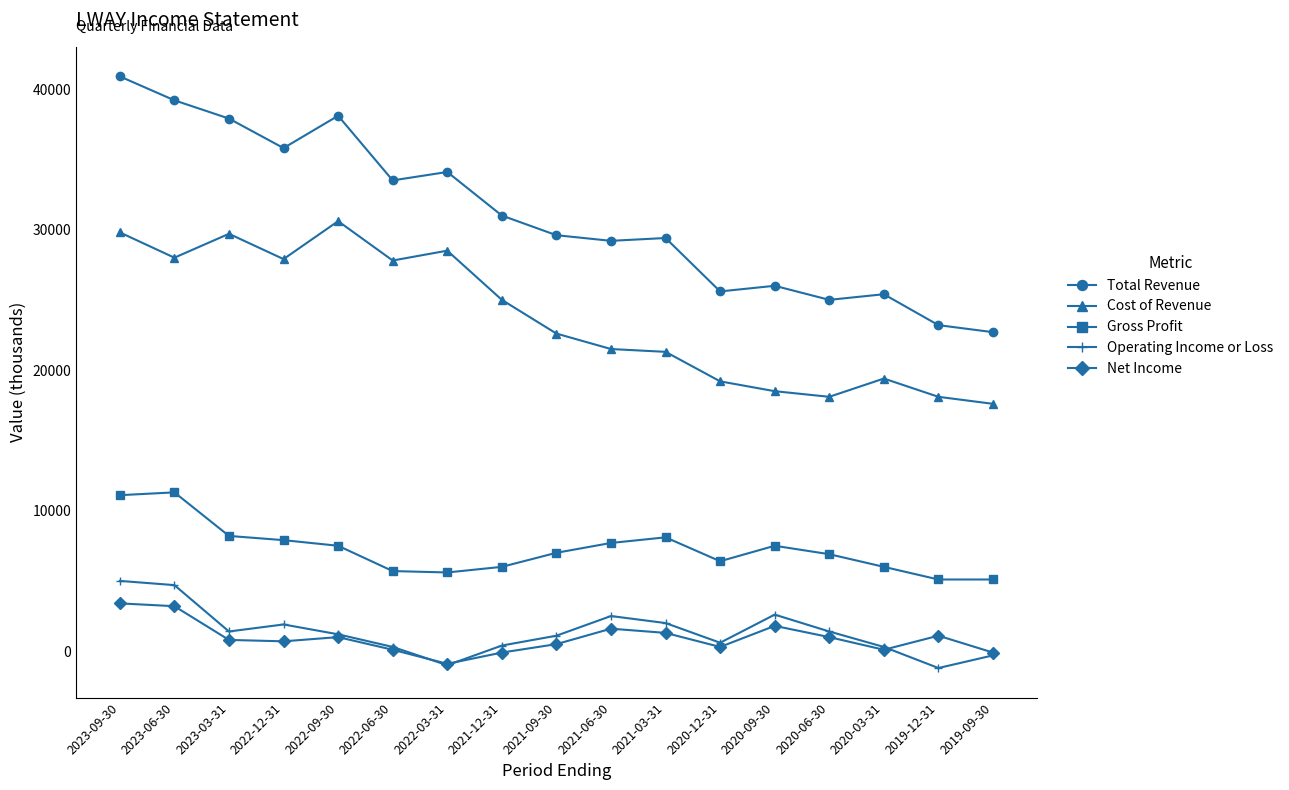

At which category does Total Revenue reach its first local peak?

2022-09-30